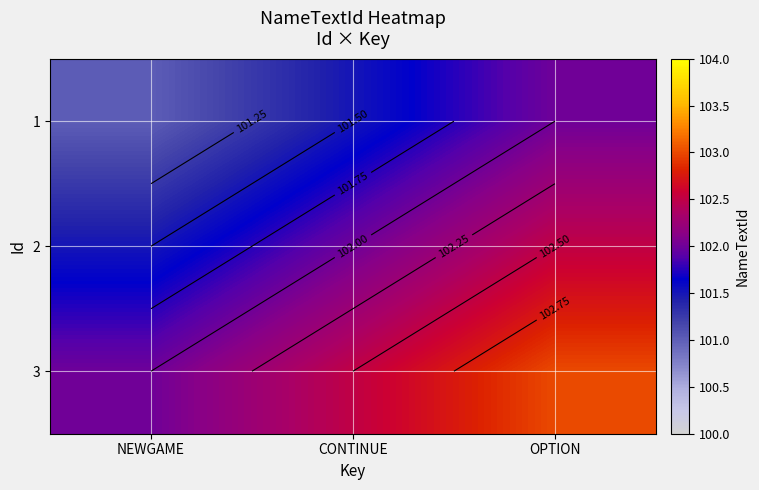

Is it true that 3 equals 102.0 at NEWGAME?

True